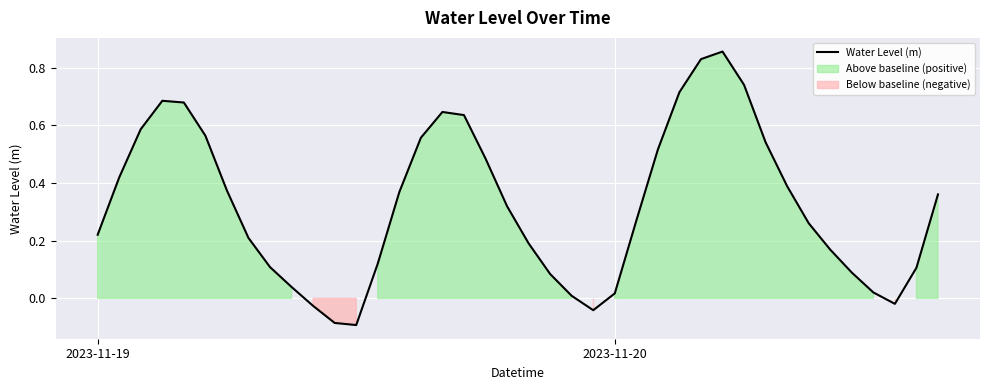

Is it true that Water Level (m) equals 0.3 at 2023-11-19?

False